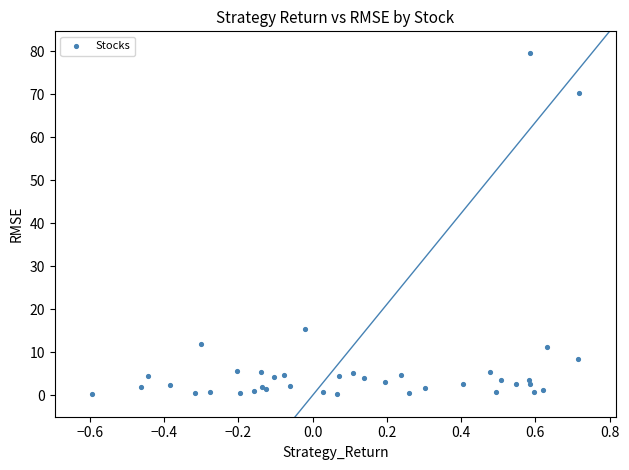

What Y value in the scatter plot is closest to 39?

15.4